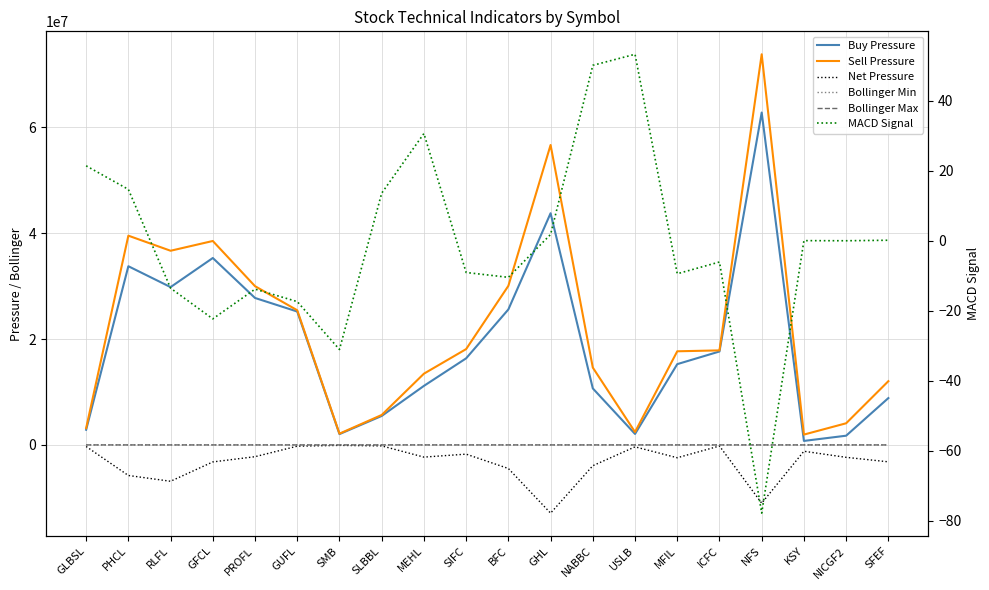

At which category does Net Pressure reach its first local peak?

SMB